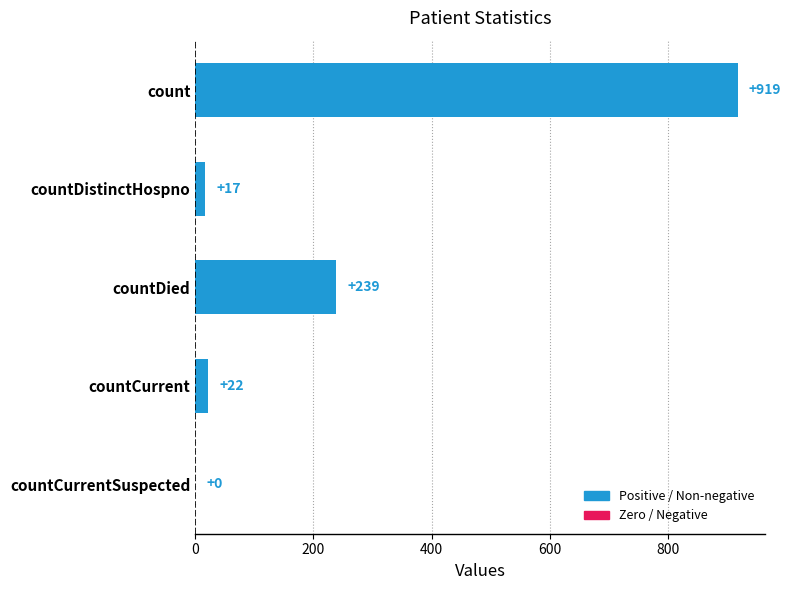

Which category has the highest value across all series?

count